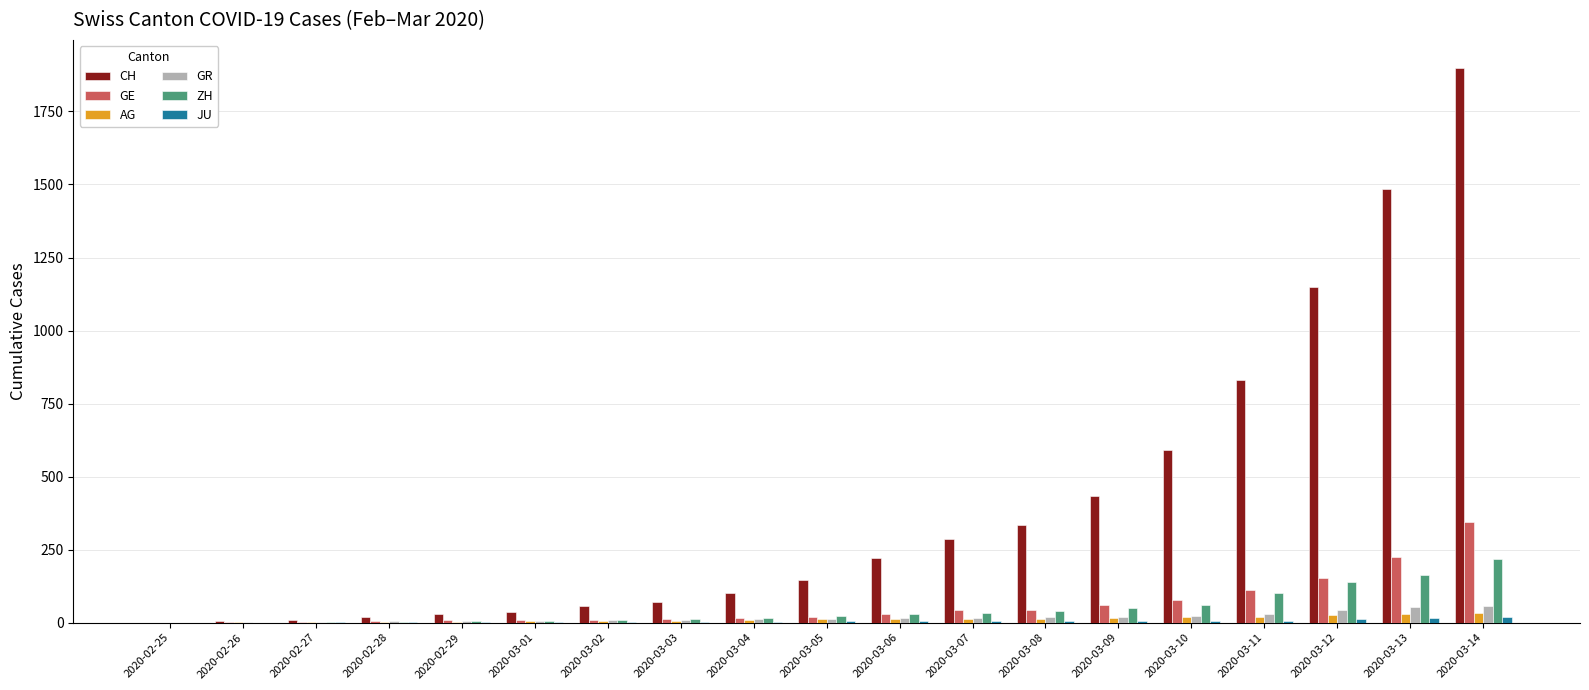

Does the chart contain stacked bars?

No